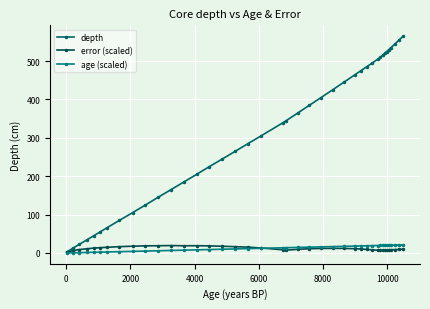

What are all the series names shown in the legend?

depth, error (scaled), age (scaled)